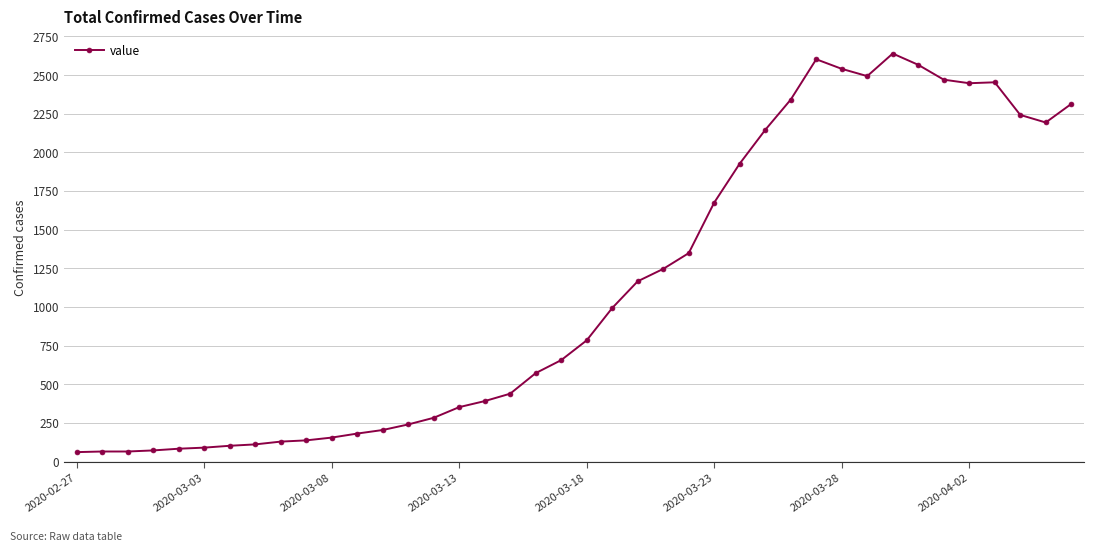

What is the value of the 16th point from the left?

352